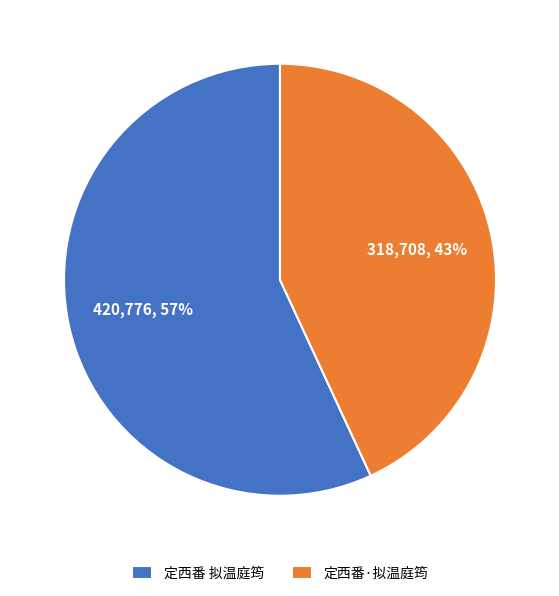

Rank the categories by value from lowest to highest.

定西番·拟温庭筠, 定西番 拟温庭筠